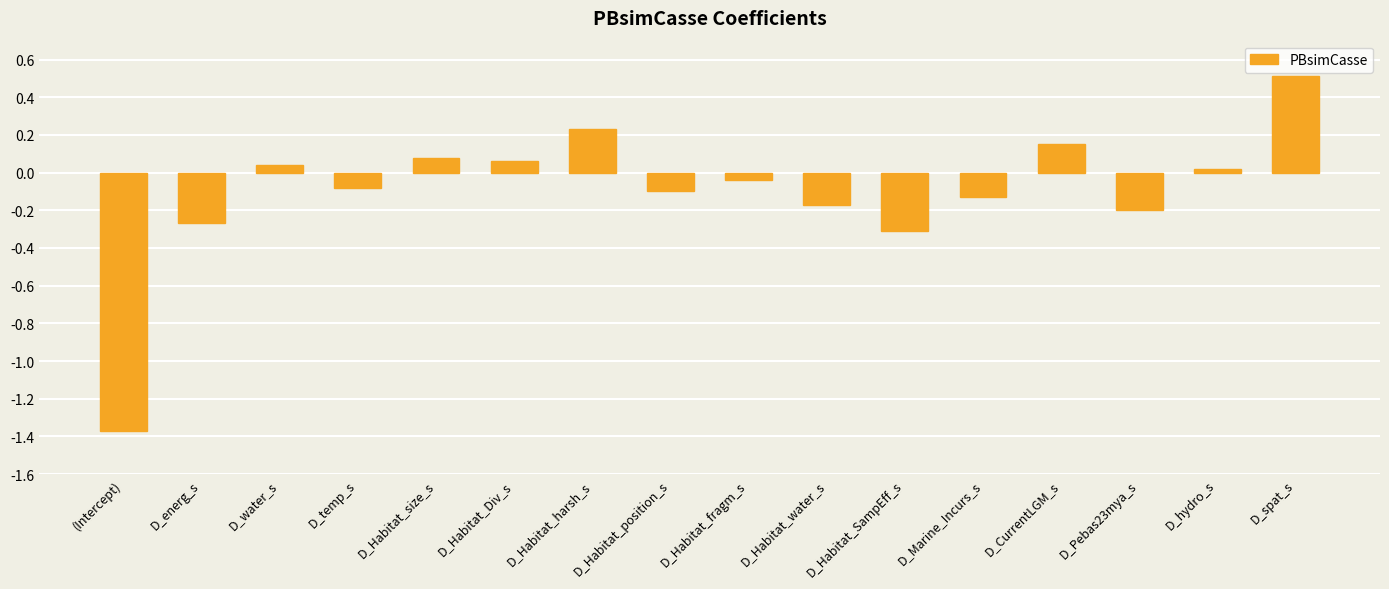

List the labels in order of value, largest first.

D_spat_s, D_Habitat_harsh_s, D_CurrentLGM_s, D_Habitat_size_s, D_Habitat_Div_s, D_water_s, D_hydro_s, D_Habitat_fragm_s, D_temp_s, D_Habitat_position_s, D_Marine_Incurs_s, D_Habitat_water_s, D_Pebas23mya_s, D_energ_s, D_Habitat_SampEff_s, (Intercept)